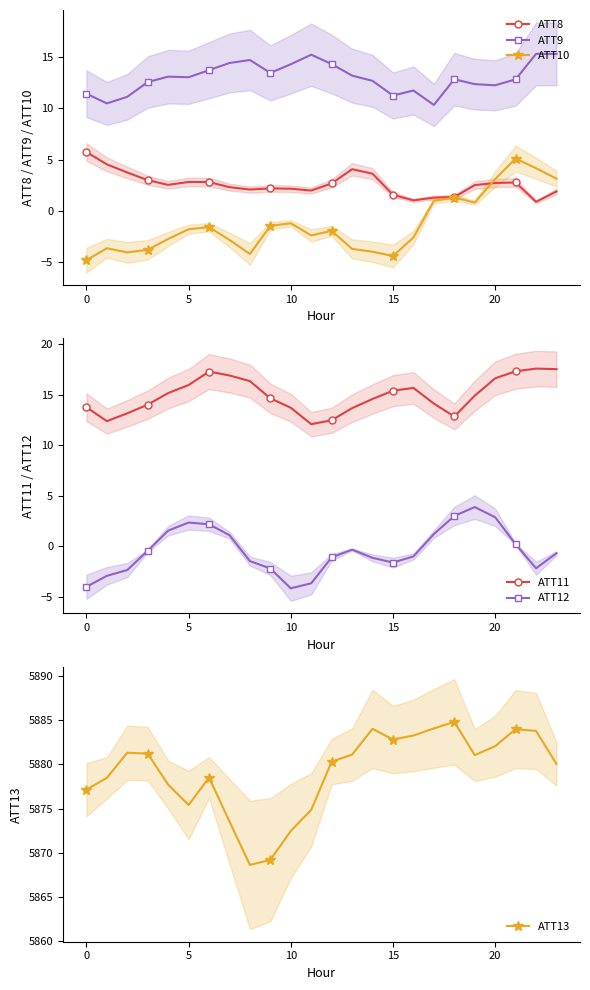

In ATT11, how many points are higher than both neighbors (excluding endpoints)?

3